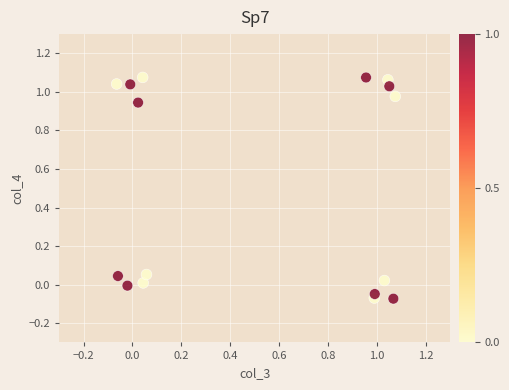

How many points are shown in the scatter plot?

16